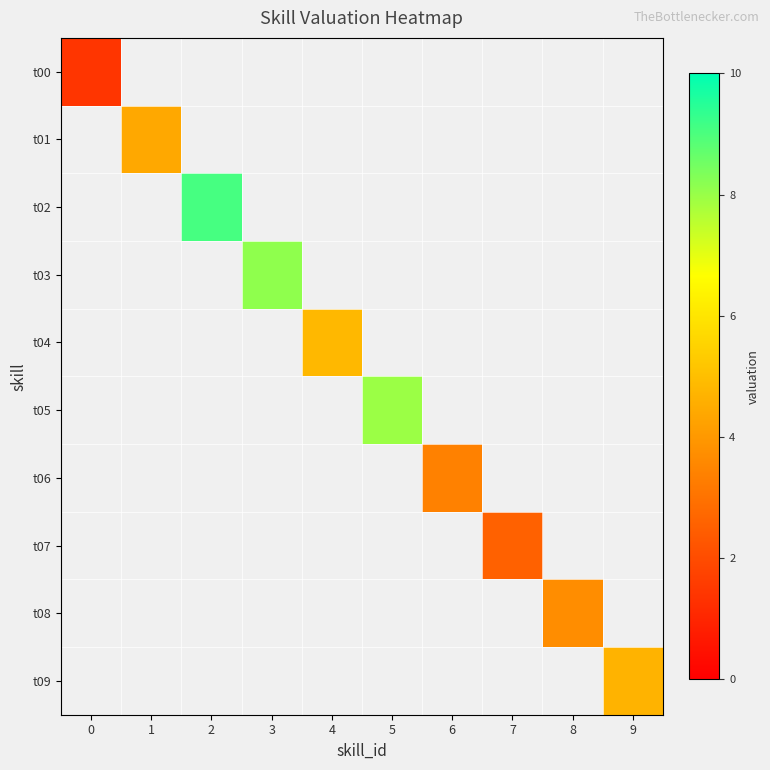

The value of t03 at 3 is 11.0. True or false?

False